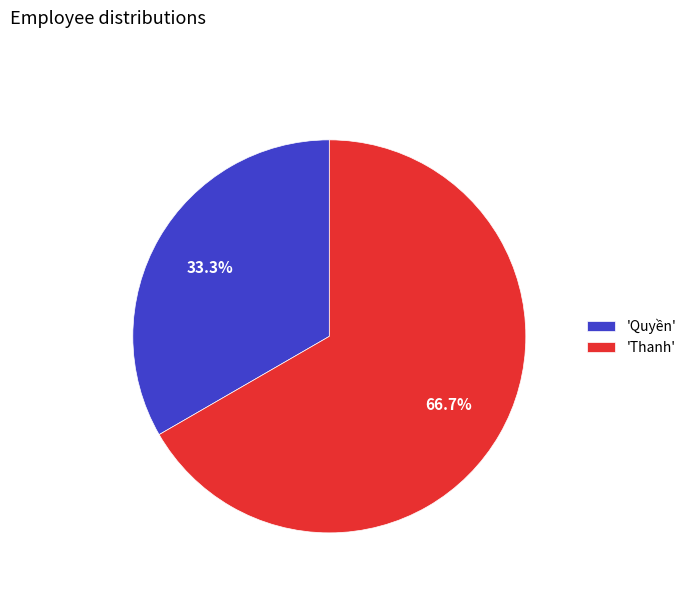

What percentage do 'Thanh' and 'Quyền' together represent?

100.0%